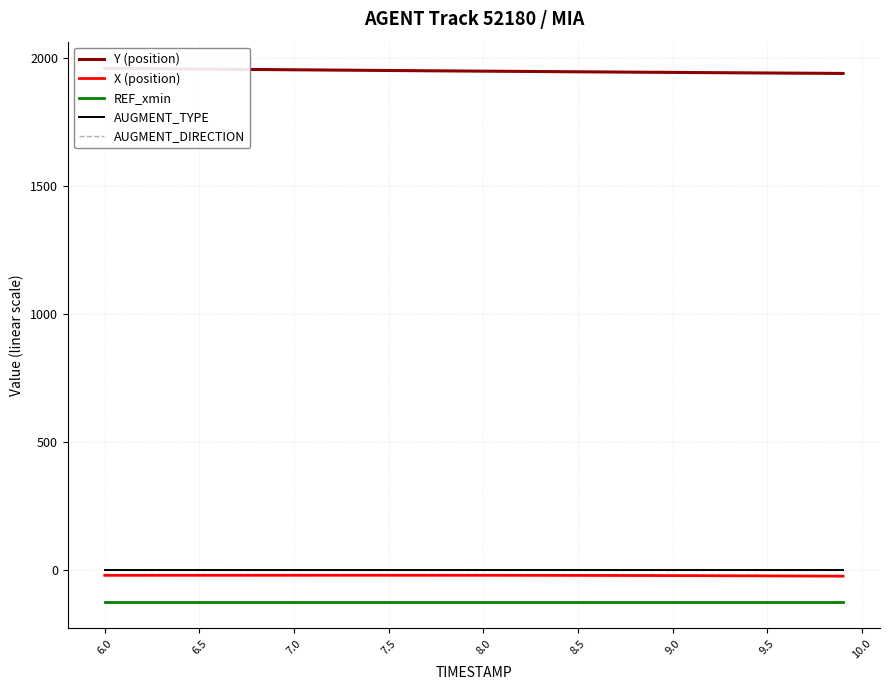

True or false: X (position) has a value of -6.3 at 39.

False